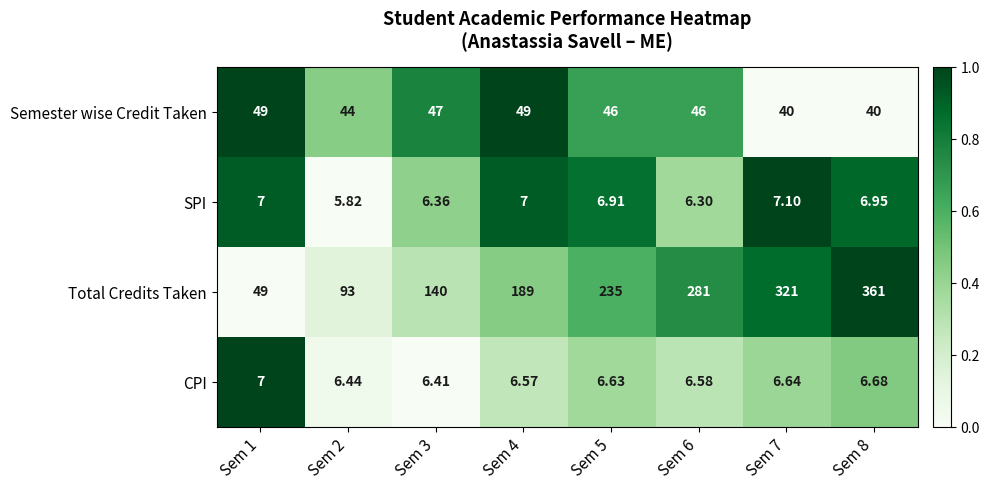

Is the value of Total Credits Taken at Sem 5 greater than the value of CPI at Sem 4?

Yes